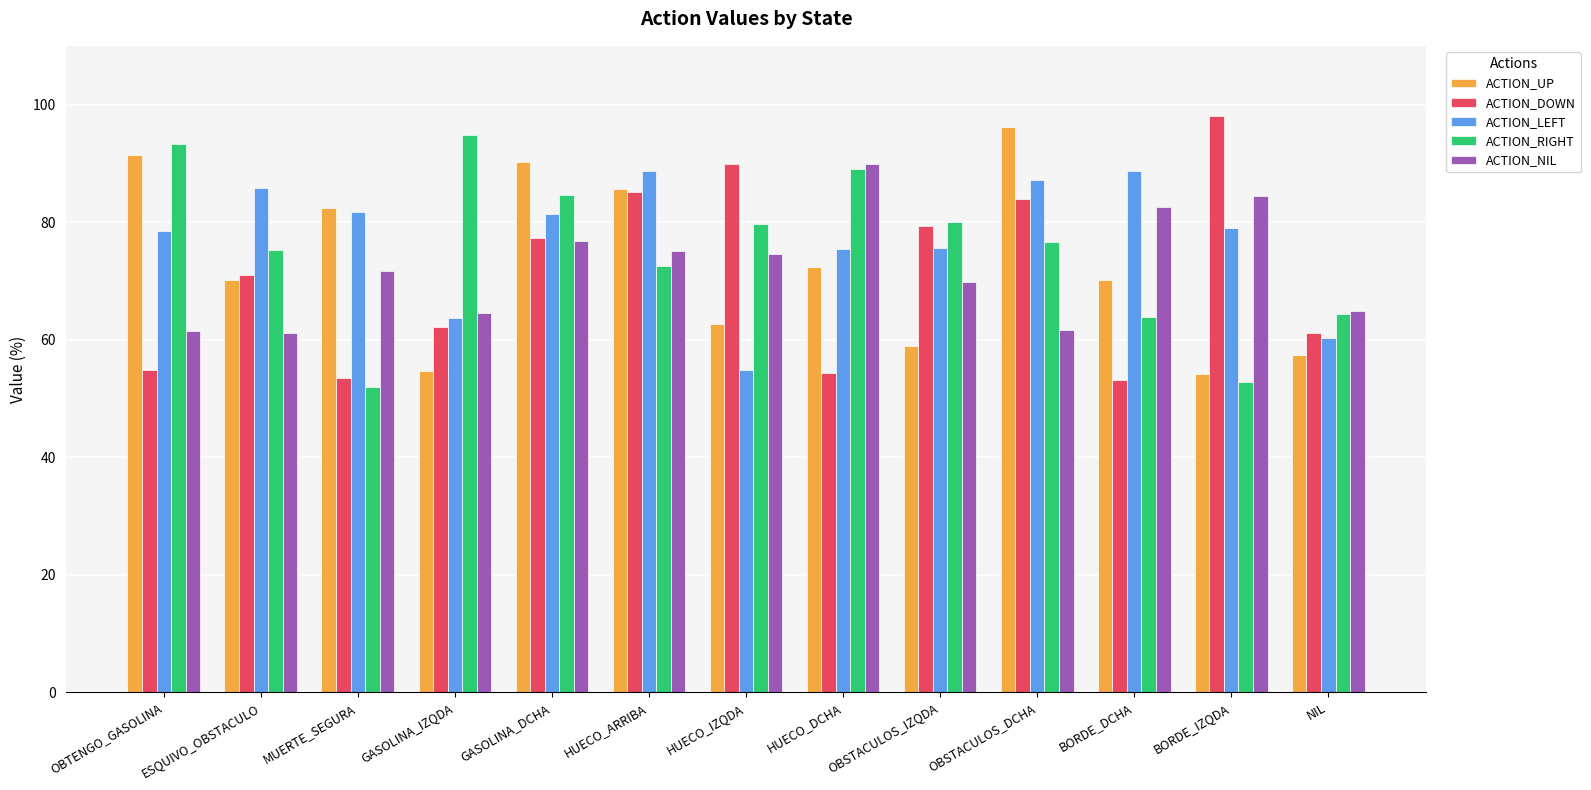

What is the spread (max minus min) of values at BORDE_IZQDA?

45.3